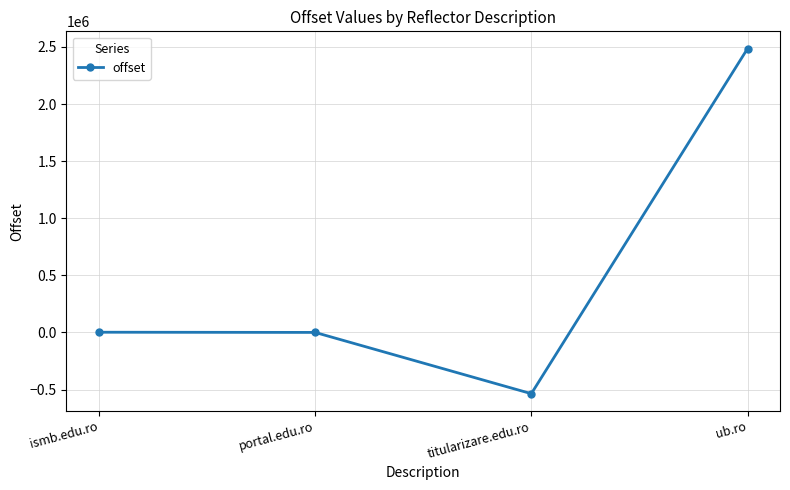

The chart shows a value of -254093 at titularizare.edu.ro. True or false?

False